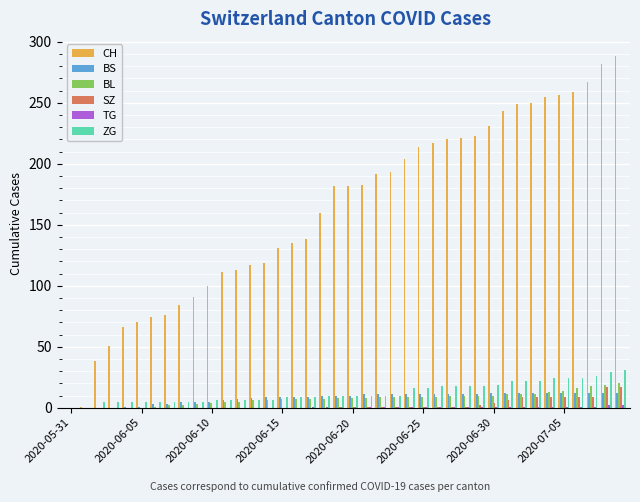

What is the sum of all BS values?

329